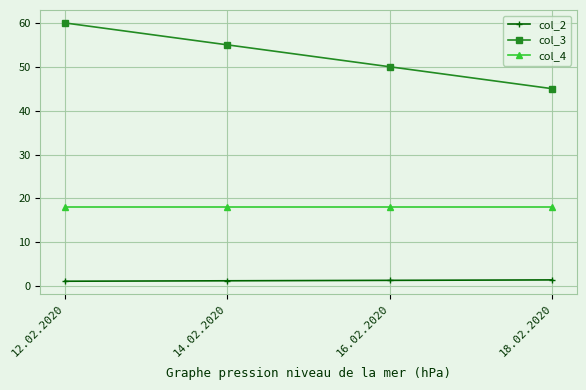

How many values in the col_3 series are below 55?

2